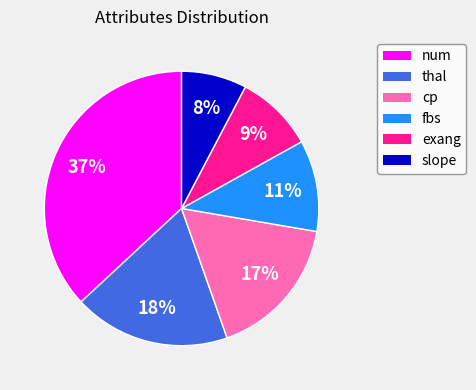

To the nearest percent, what portion does exang represent?

9%